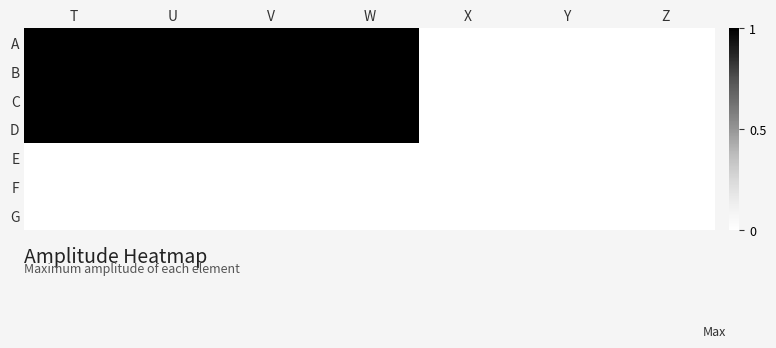

At how many categories does at least one series exceed 0?

4